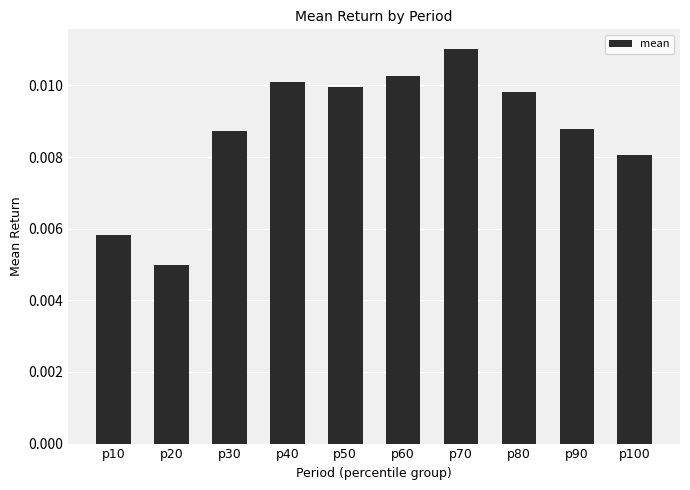

Which category has the lowest value across all series?

p20